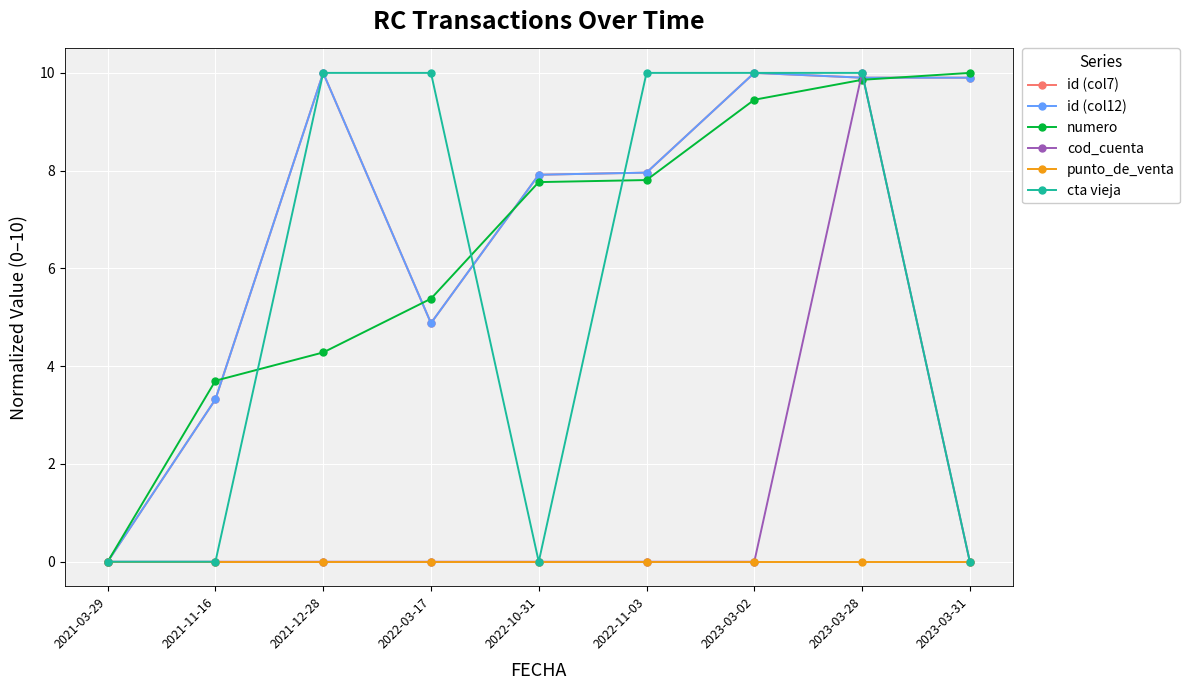

What is the maximum value for cta vieja?

10.0